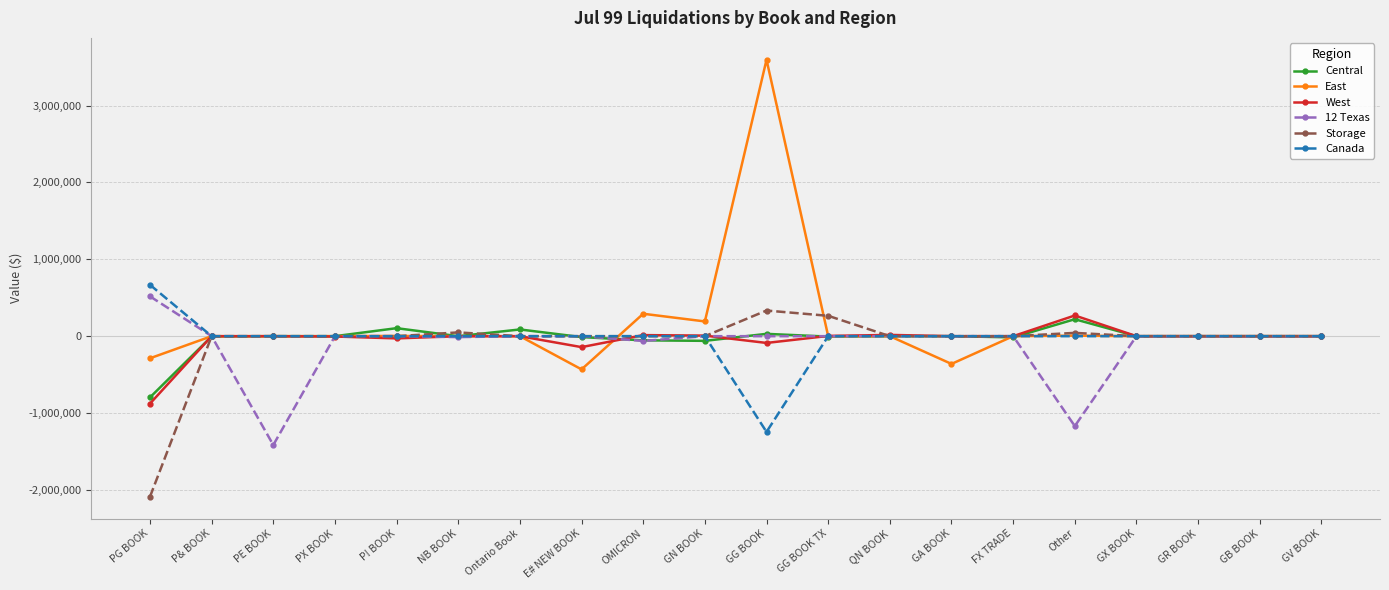

How many distinct data groups are displayed?

6